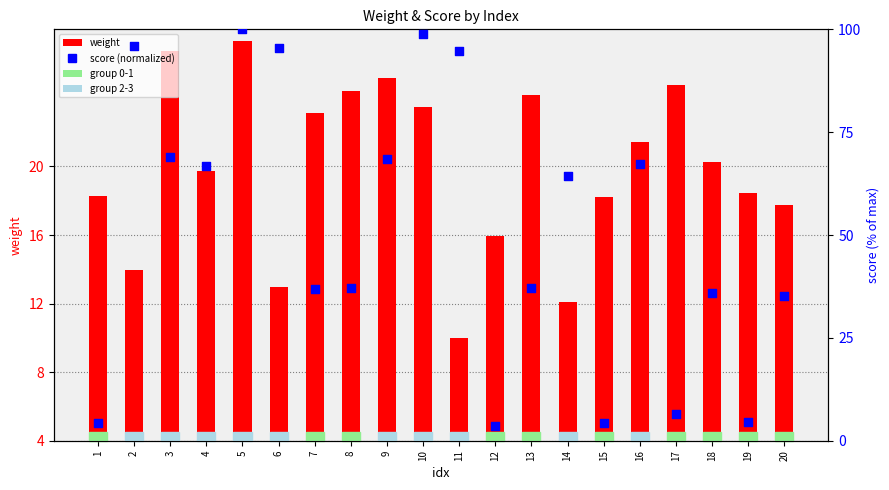

At which category is the sum across all series the highest?

5